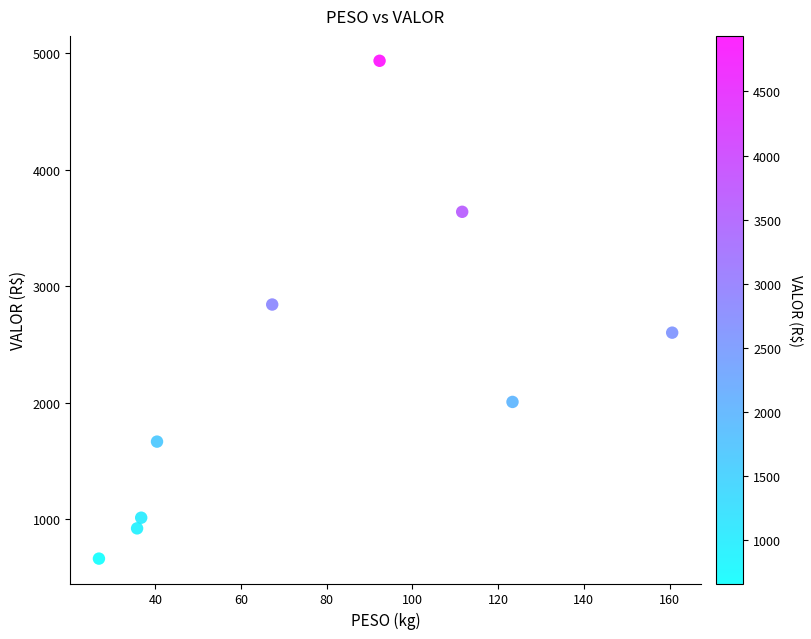

What is the average X value?

77.2